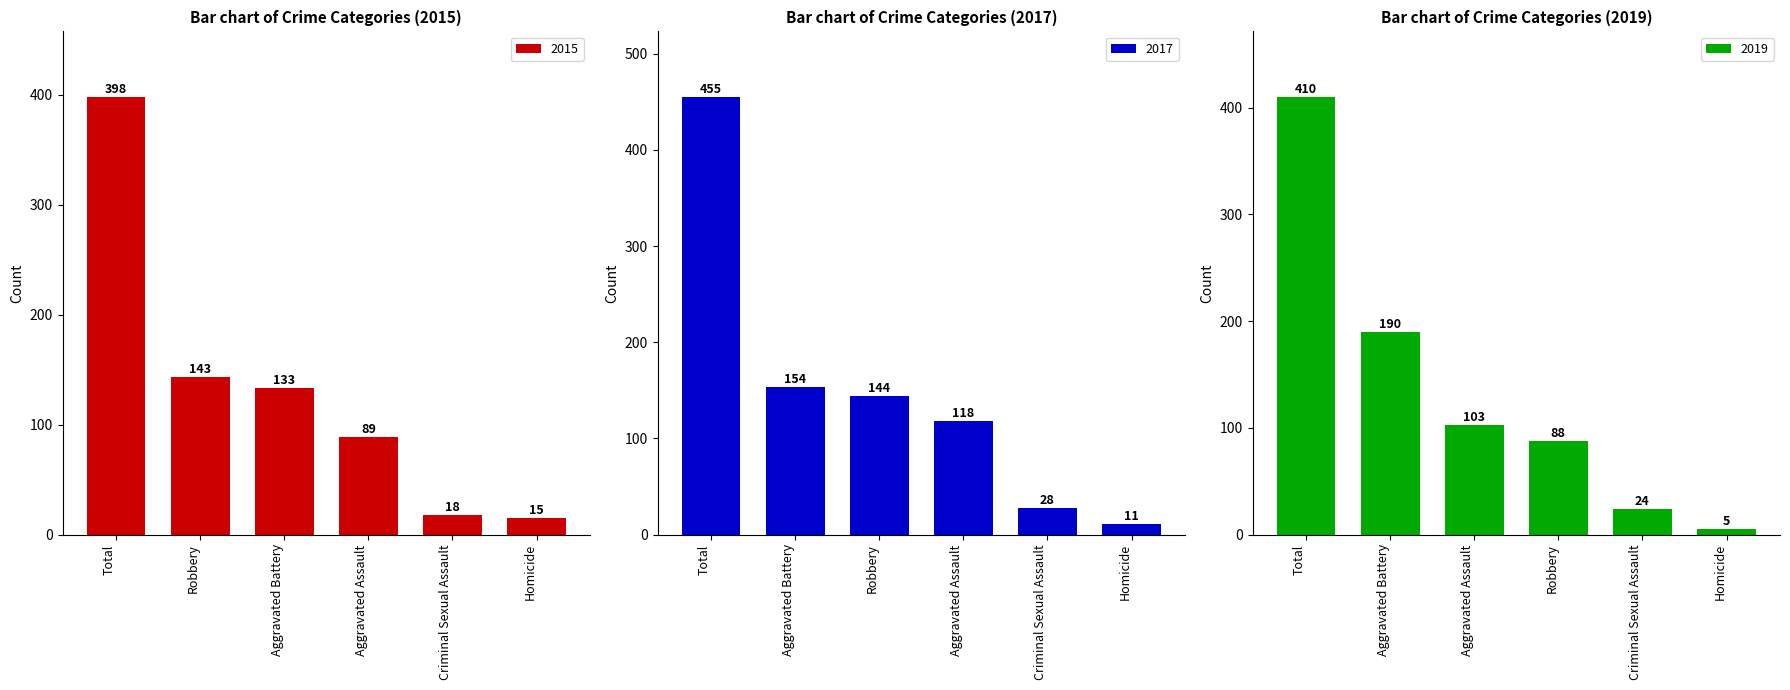

Rank the categories by 2015 value from lowest to highest.

Homicide, Criminal Sexual Assault, Aggravated Assault, Aggravated Battery, Robbery, Total